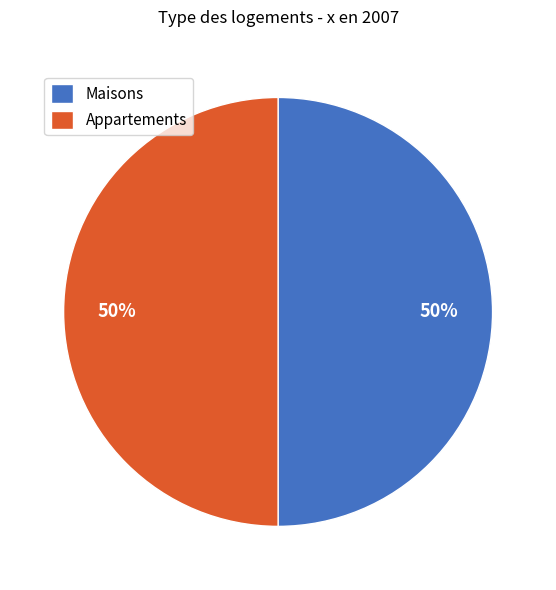

What percentage is the Appartements slice, to the nearest percent?

50%